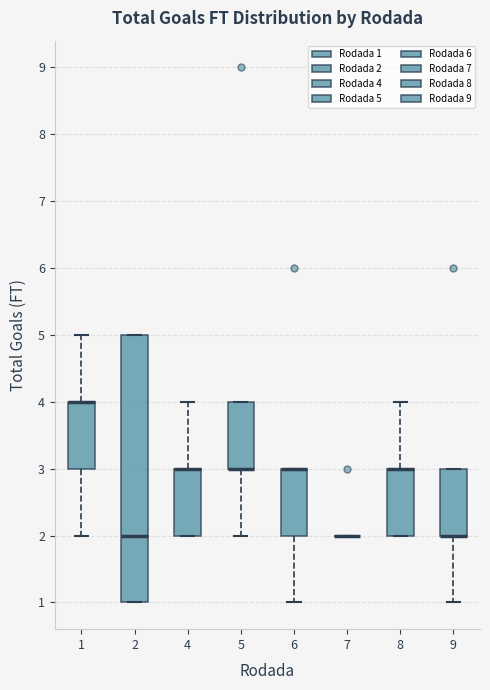

Reading left to right, transcribe this box plot: for each box, give where its median line is, the range the box spans, and where its two whiskers end, as read against the y-axis. The values are not printed on the chart, so give them approximately, as read against the axis.

1: median 4 (drawn on the box's upper edge), box 3 to 4, whiskers 2 to 5
2: median 2, box 1 to 5, whiskers 1 to 5
4: median 3 (drawn on the box's upper edge), box 2 to 3, whiskers 2 to 4
5: median 3 (drawn on the box's lower edge), box 3 to 4, whiskers 2 to 4
6: median 3 (drawn on the box's upper edge), box 2 to 3, whiskers 1 to 3
7: box collapsed to a line at 2, whiskers 2 to 2
8: median 3 (drawn on the box's upper edge), box 2 to 3, whiskers 2 to 4
9: median 2 (drawn on the box's lower edge), box 2 to 3, whiskers 1 to 3